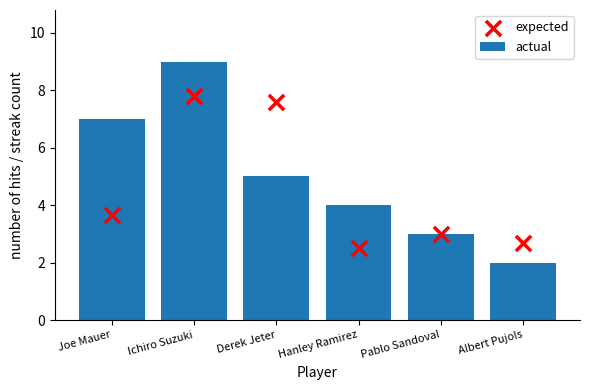

Which series has the largest Y range (max minus min)?

actual